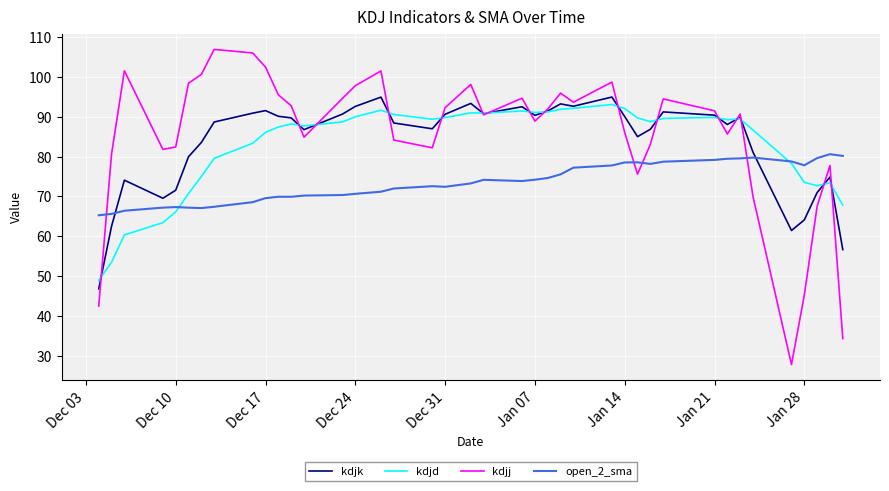

Which series has the widest spread of values?

kdjj